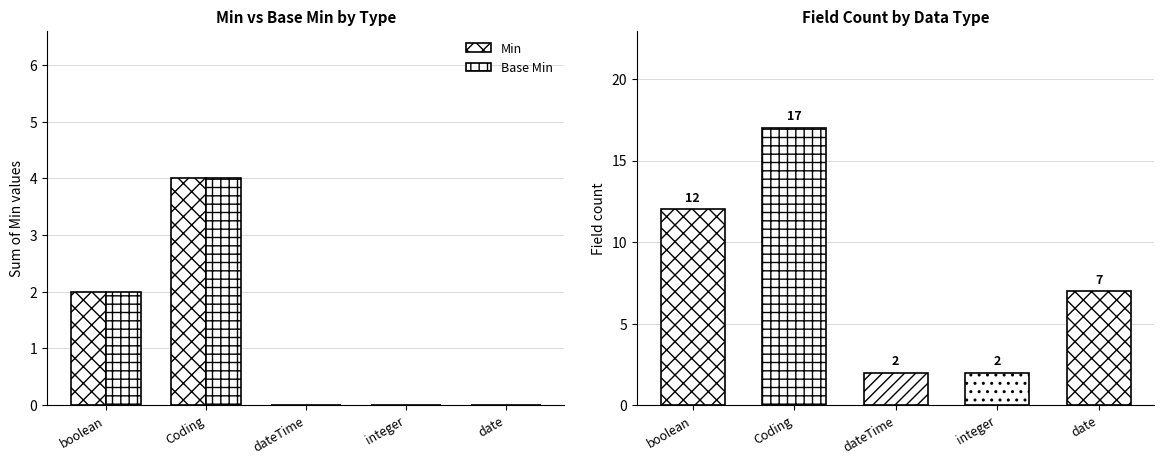

True or false: Min has a value of 4 at Coding.

True